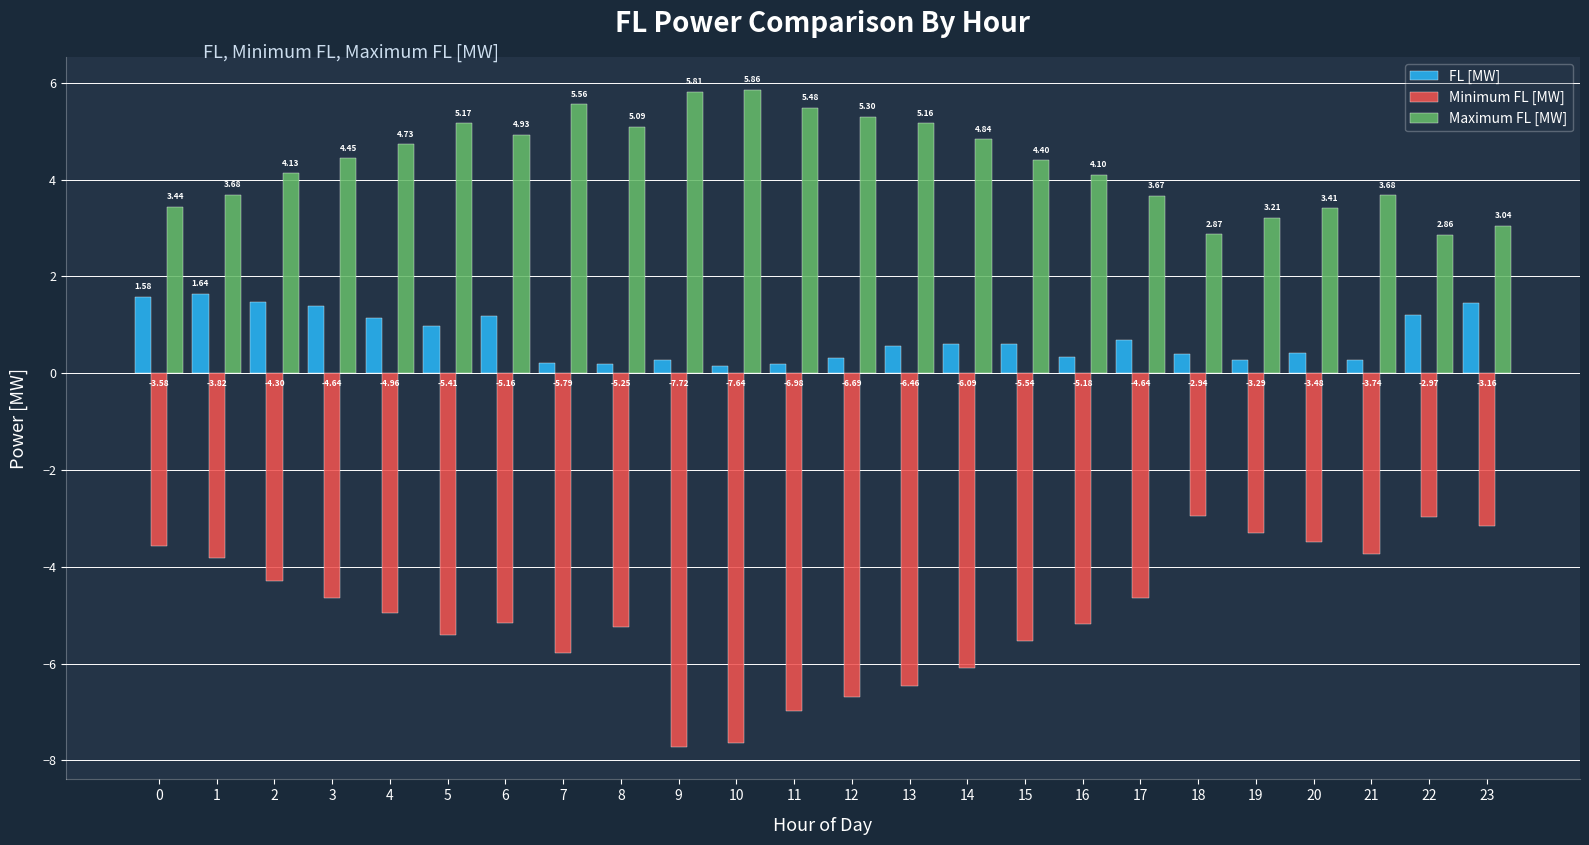

The FL [MW] series shows 0.8 at 2. True or false?

False